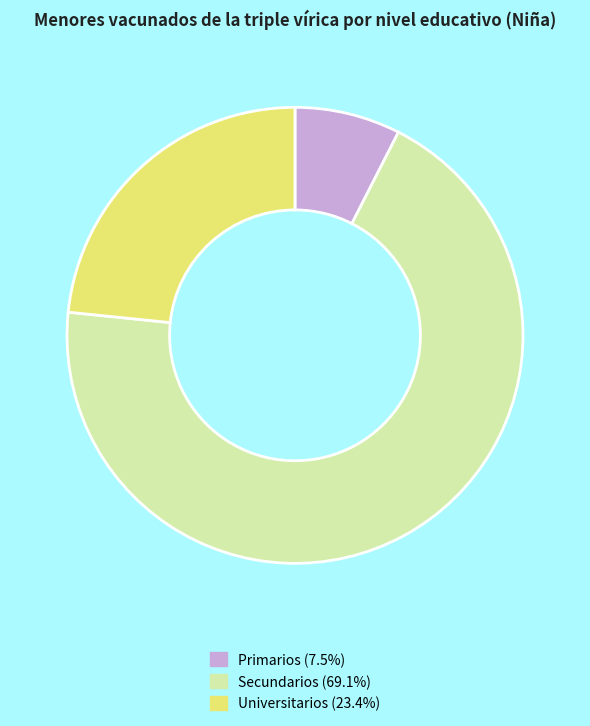

Rank the categories by value from lowest to highest.

Primarios, Universitarios, Secundarios